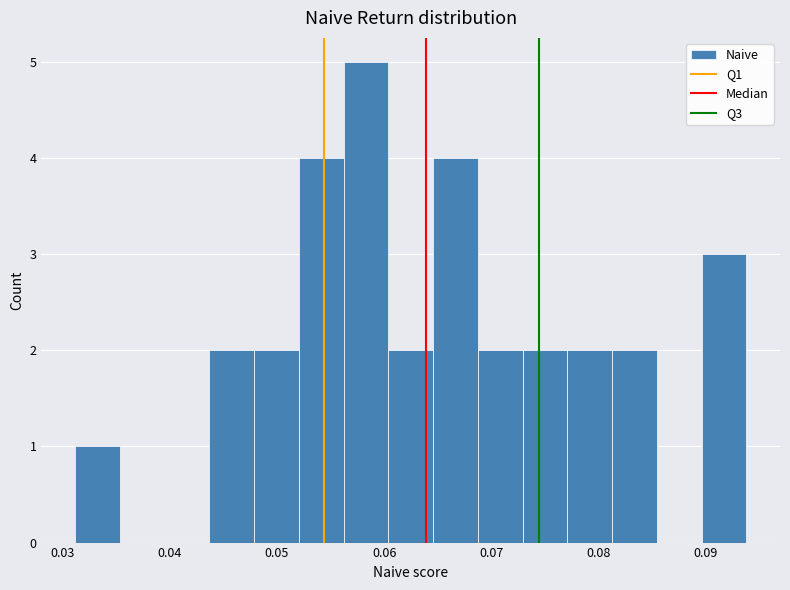

Reading left to right, list every bar in this chart as the range it spans on the x-axis followed by its height. Neither the bar edges nor the heights are printed on the chart, so give them approximately, as read against the axes.

0.031 to 0.035: 1
0.035 to 0.040: 0
0.040 to 0.044: 0
0.044 to 0.048: 2
0.048 to 0.052: 2
0.052 to 0.056: 4
0.056 to 0.060: 5
0.060 to 0.065: 2
0.065 to 0.069: 4
0.069 to 0.073: 2
0.073 to 0.077: 2
0.077 to 0.081: 2
0.081 to 0.085: 2
0.085 to 0.090: 0
0.090 to 0.094: 3